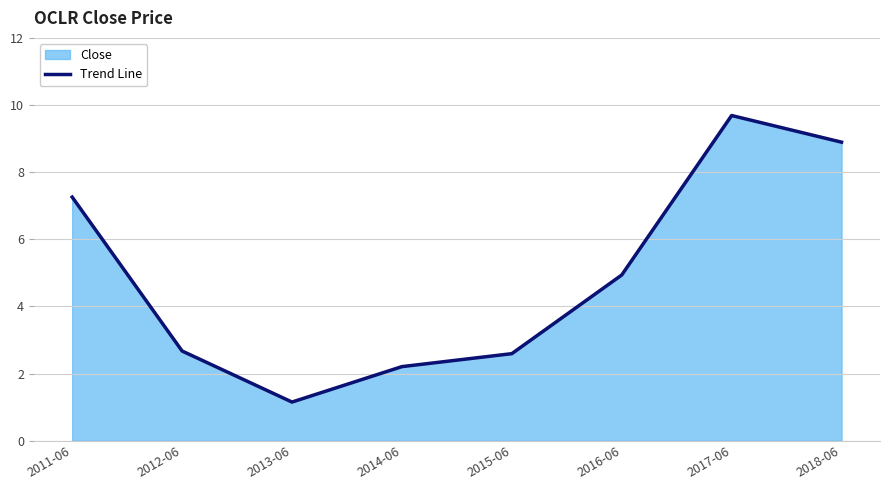

What is the difference between the values at 2012-06 and 2013-06?

1.5